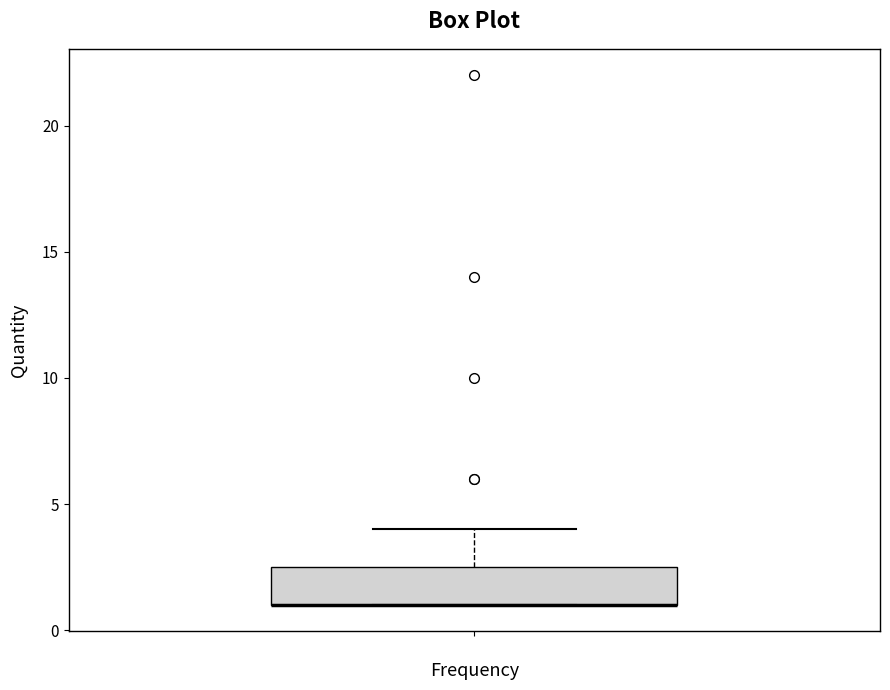

Transcribe this box plot: give where the median line is, the range the box spans, and where the two whiskers end, as read against the y-axis. The values are not printed on the chart, so give them approximately, as read against the axis.

median 1.0 (drawn on the box's lower edge), box 1.0 to 2.5, whiskers 1.0 to 4.0